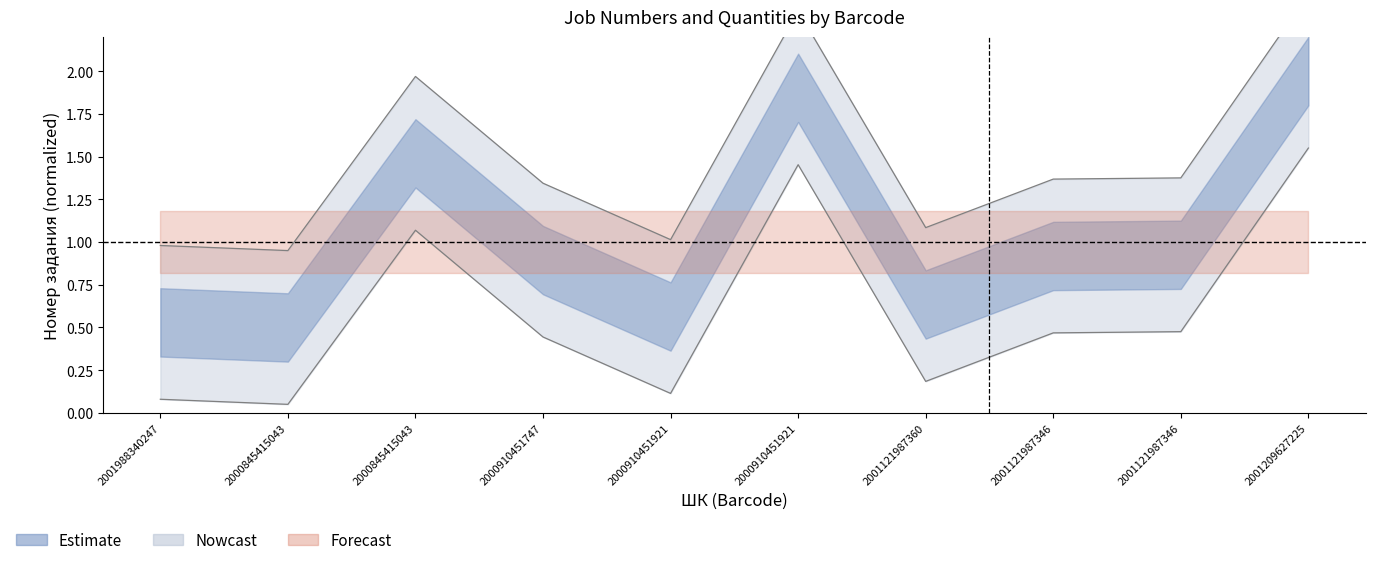

The chart shows a value of 1.4 at 2001121987346. True or false?

True